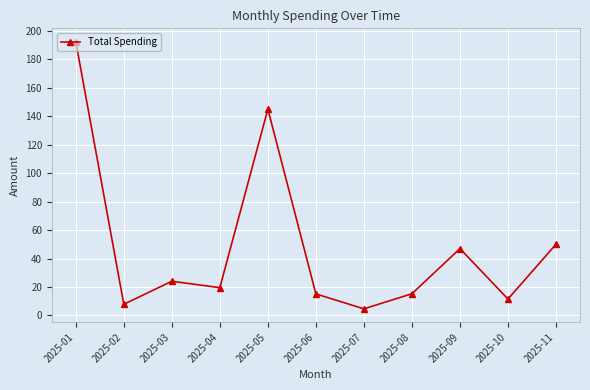

Approximately how many times larger is the value at 2025-10 compared to 2025-06?

0.8